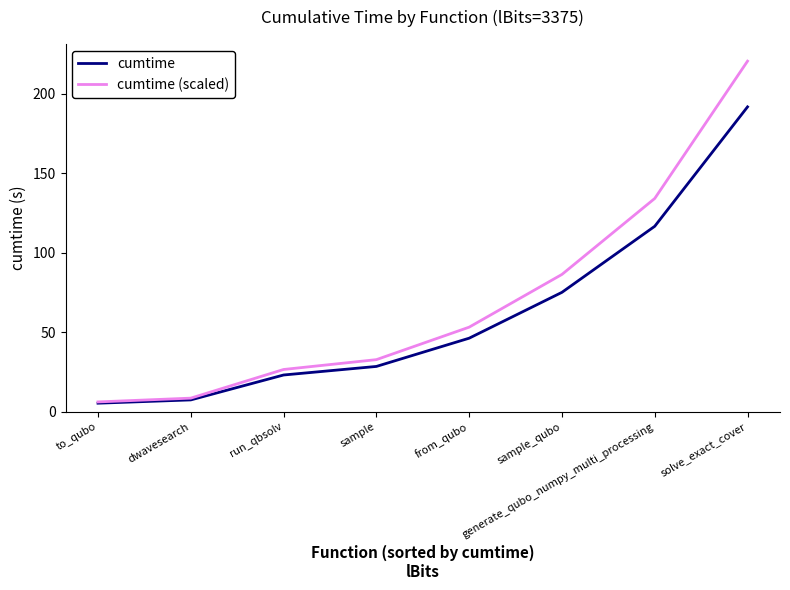

What is the maximum value for cumtime (scaled)?

220.6